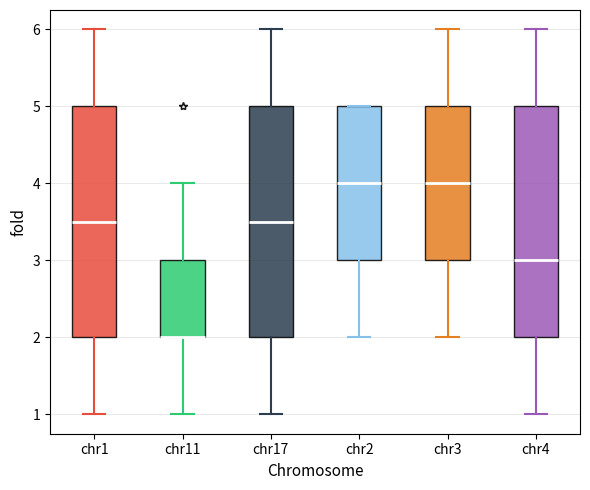

Where does the lower whisker of the box for chr4 end on the y-axis? The values are not printed on the chart, so give them approximately, as read against the axis.

1.0